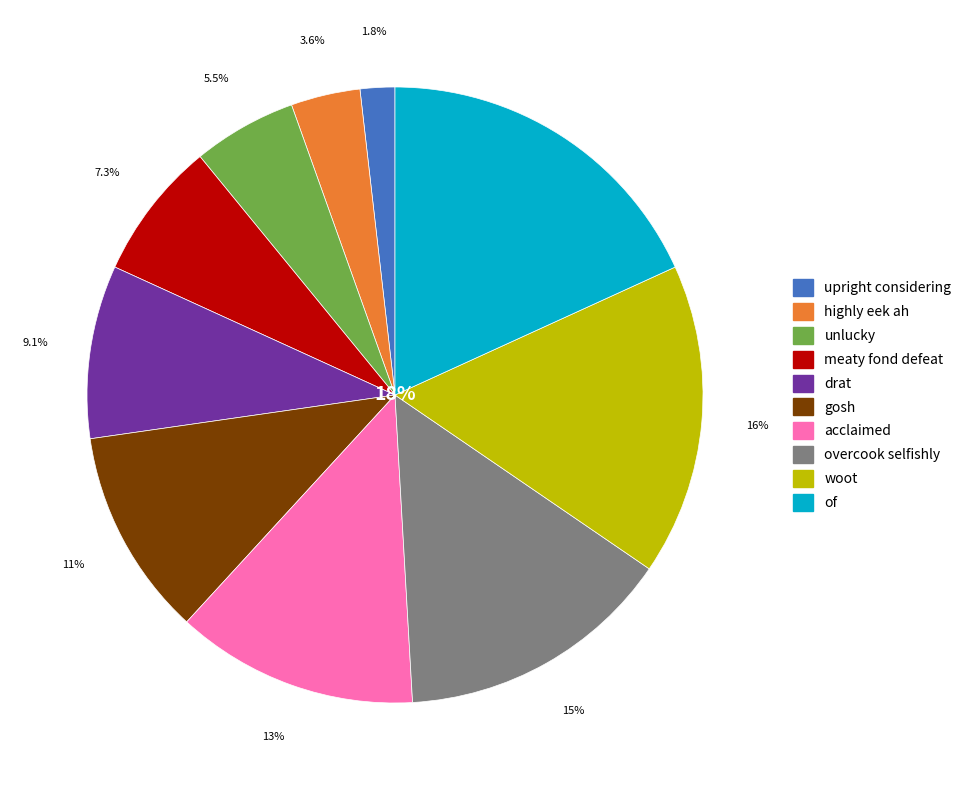

What percentage is NOT represented by highly eek ah?

96.4%